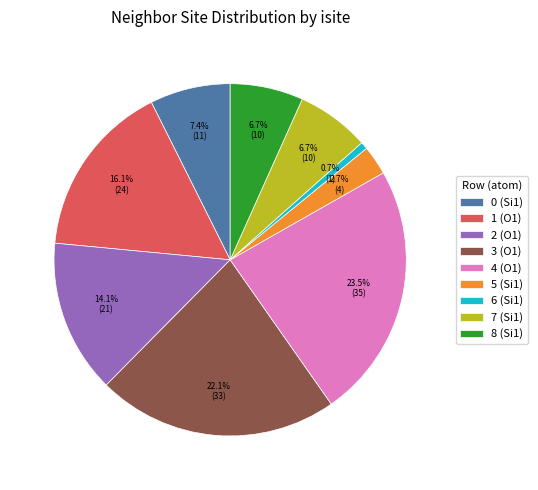

Does 3 represent more than half of the total?

No